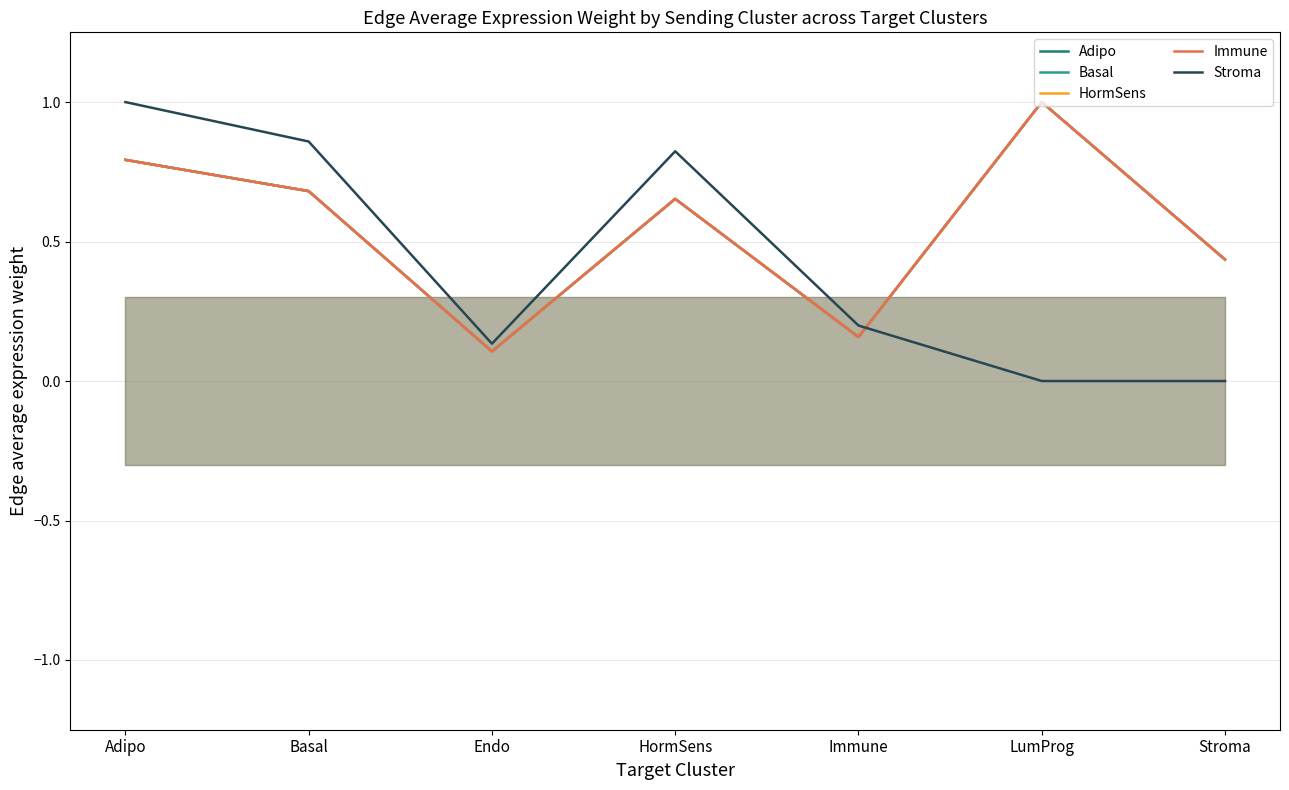

Is this an area chart (filled region under the line)?

No